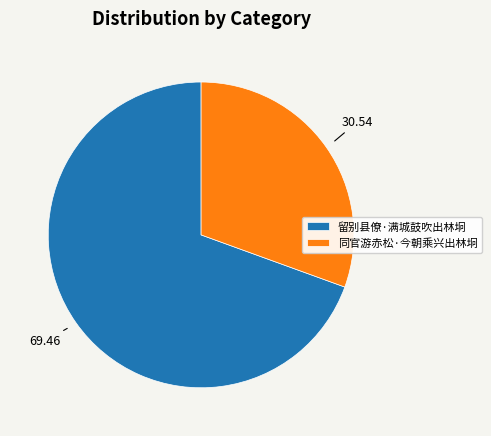

Does 留别县僚·满城鼓吹出林坰 represent more than half of the total?

Yes